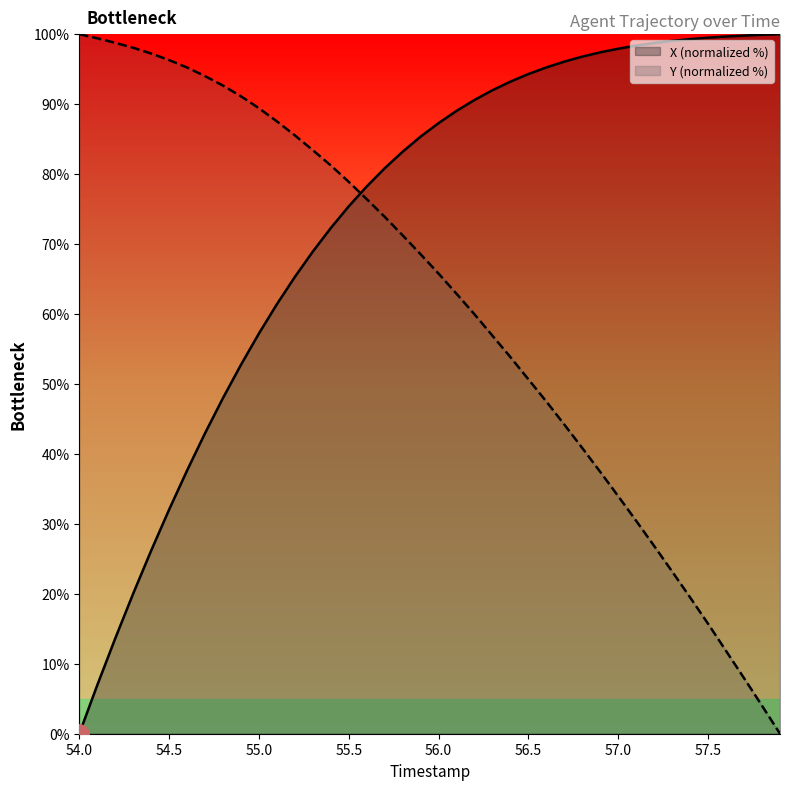

What is the difference between the second highest and second lowest values in the X series?

93.0